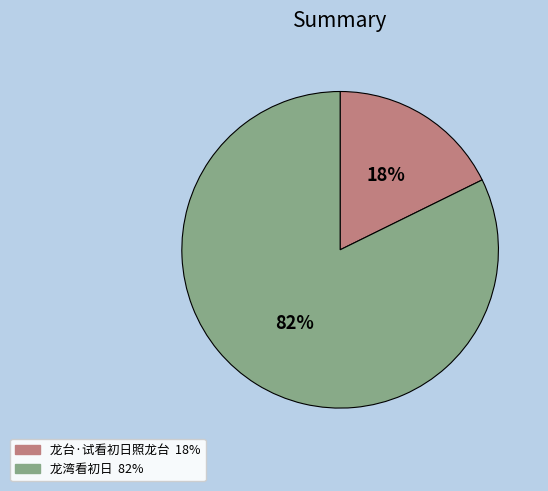

Which has a higher value, 龙湾看初日 or 龙台·试看初日照龙台?

龙湾看初日